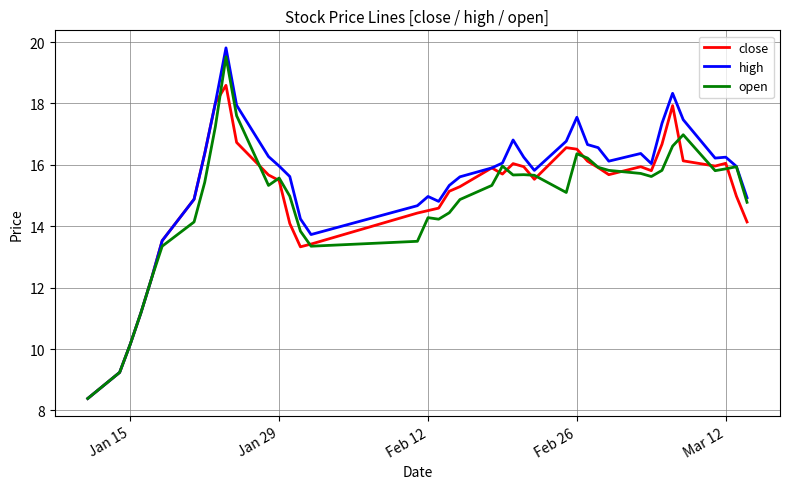

What is the lowest value of the open series?

8.4